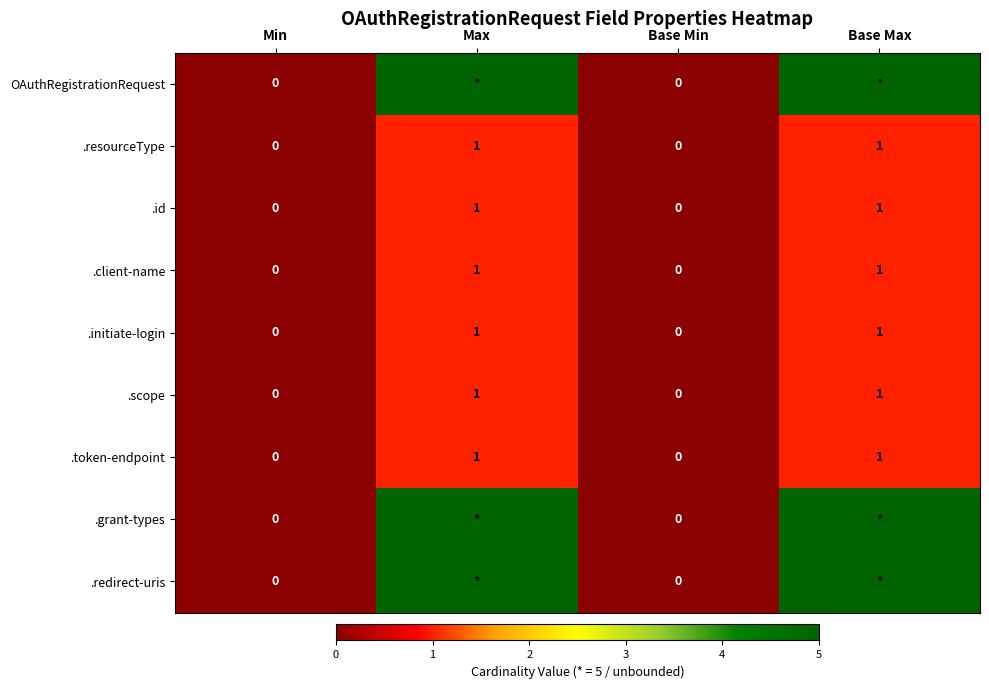

Count the .scope values in the range 0 to 1.

4